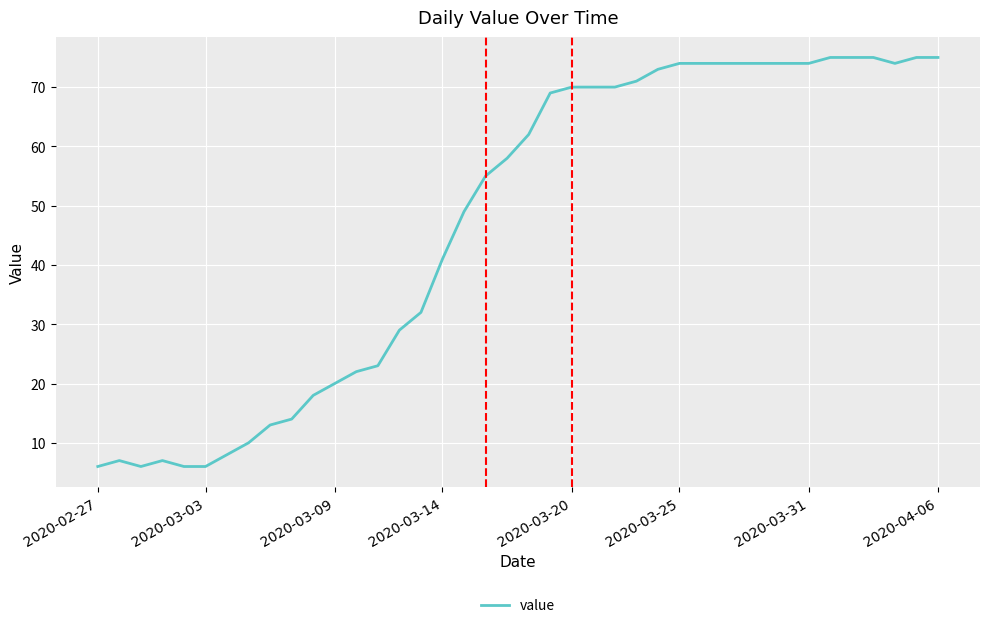

What is the minimum value shown in the chart?

6